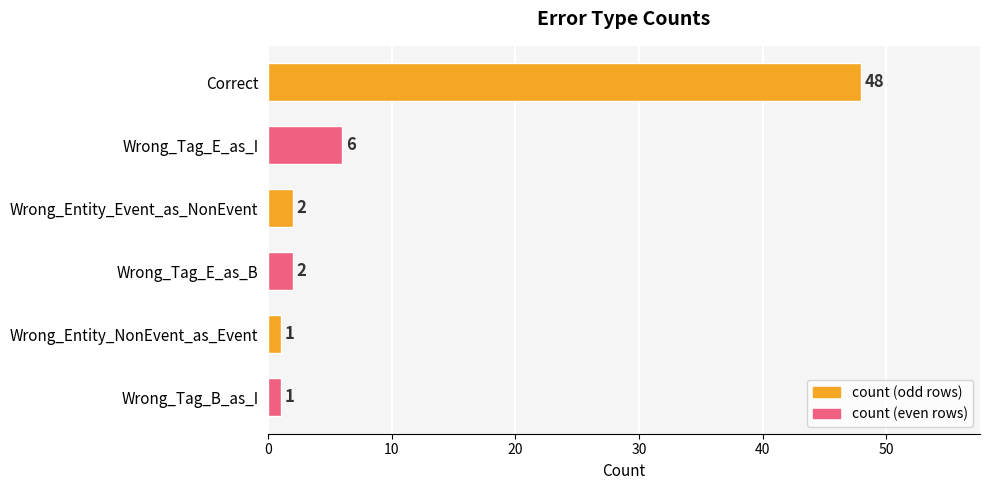

How many bars are there in total?

6